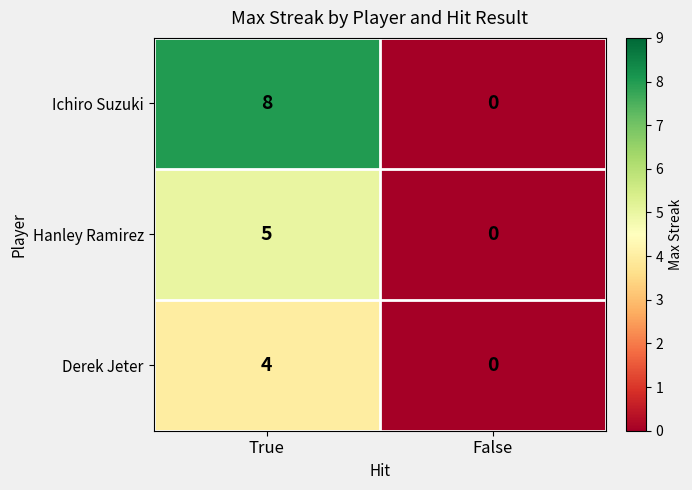

What is the difference between the Derek Jeter values at False and True?

4